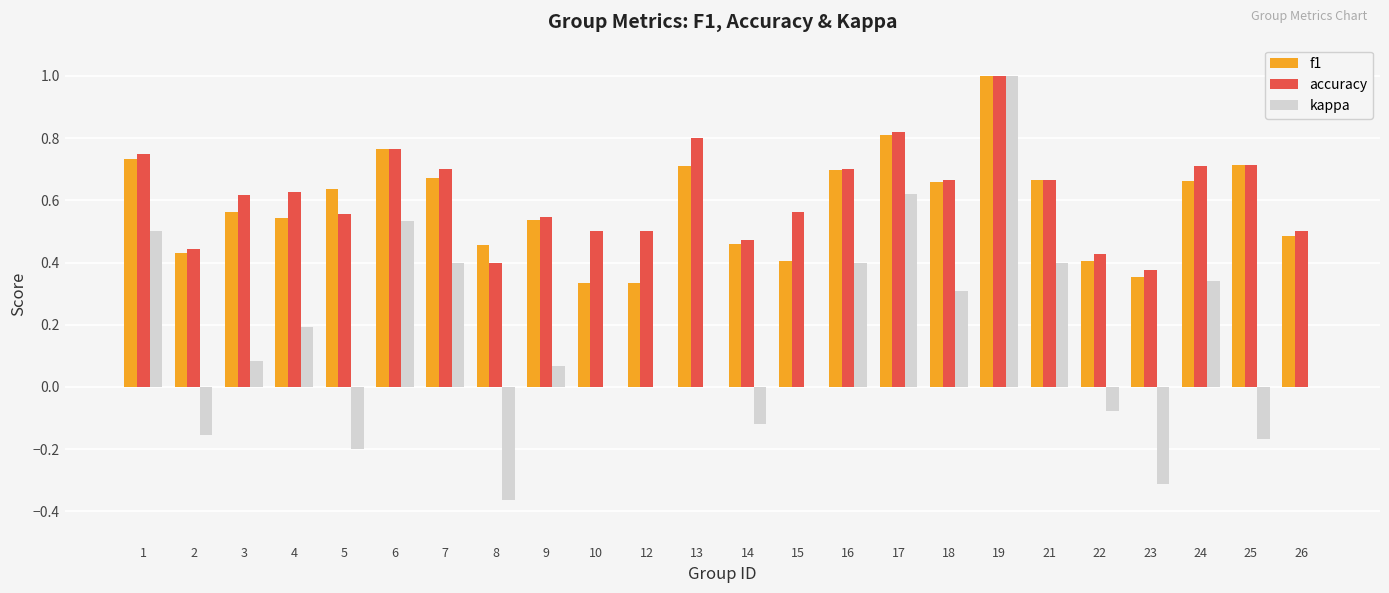

How many categories are shown in the chart?

24